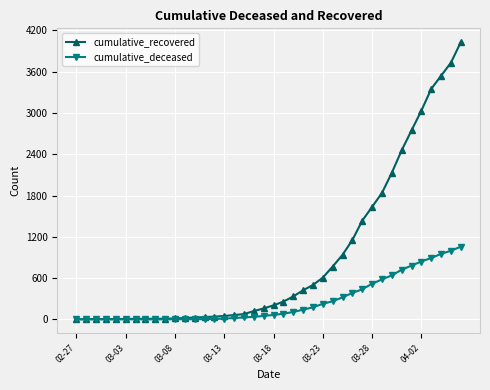

Which series has the largest total across all categories?

cumulative_recovered